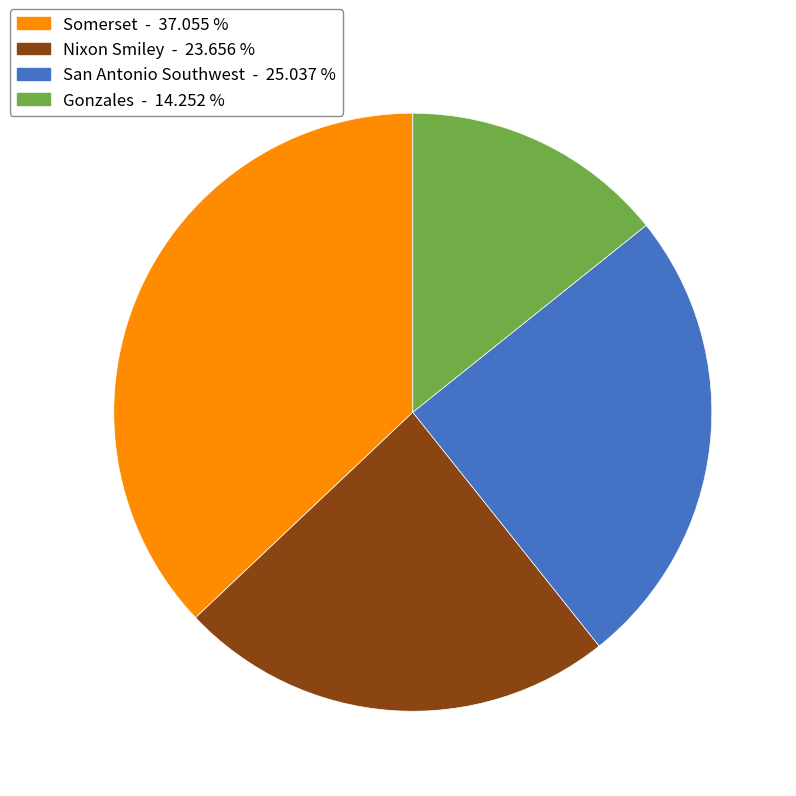

Rank the categories by value from lowest to highest.

Gonzales - 14.252 %, Nixon Smiley - 23.656 %, San Antonio Southwest - 25.037 %, Somerset - 37.055 %